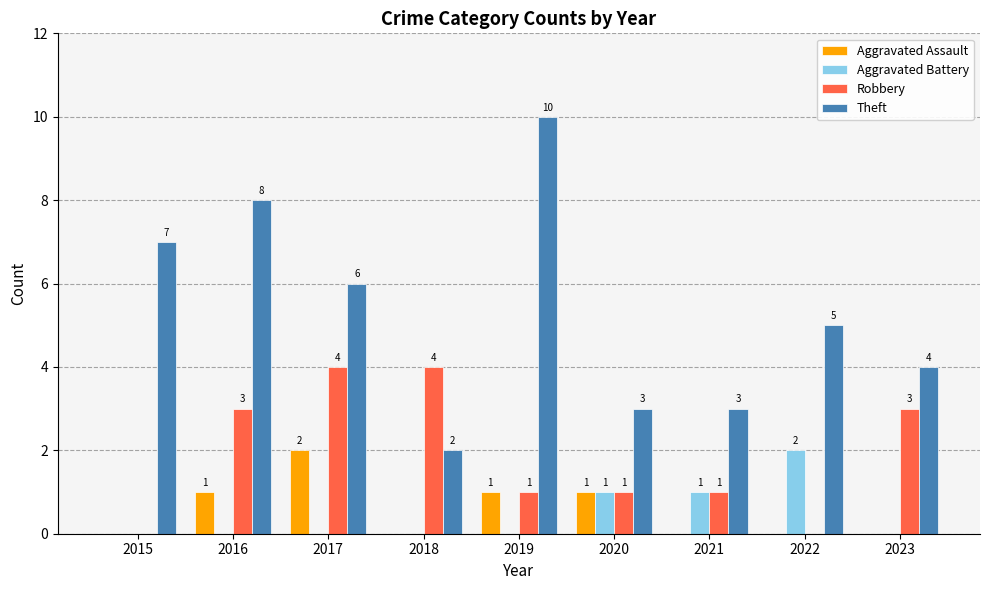

At which label does Theft reach its peak?

2019